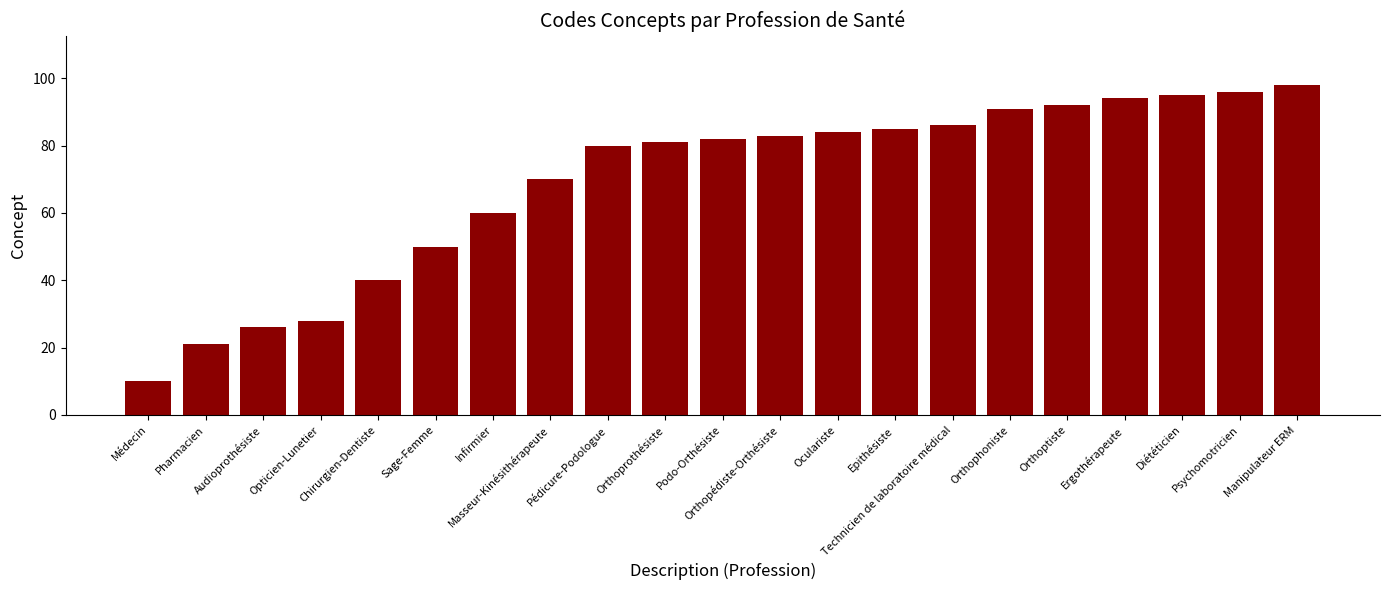

Count the number of categories in the chart.

21